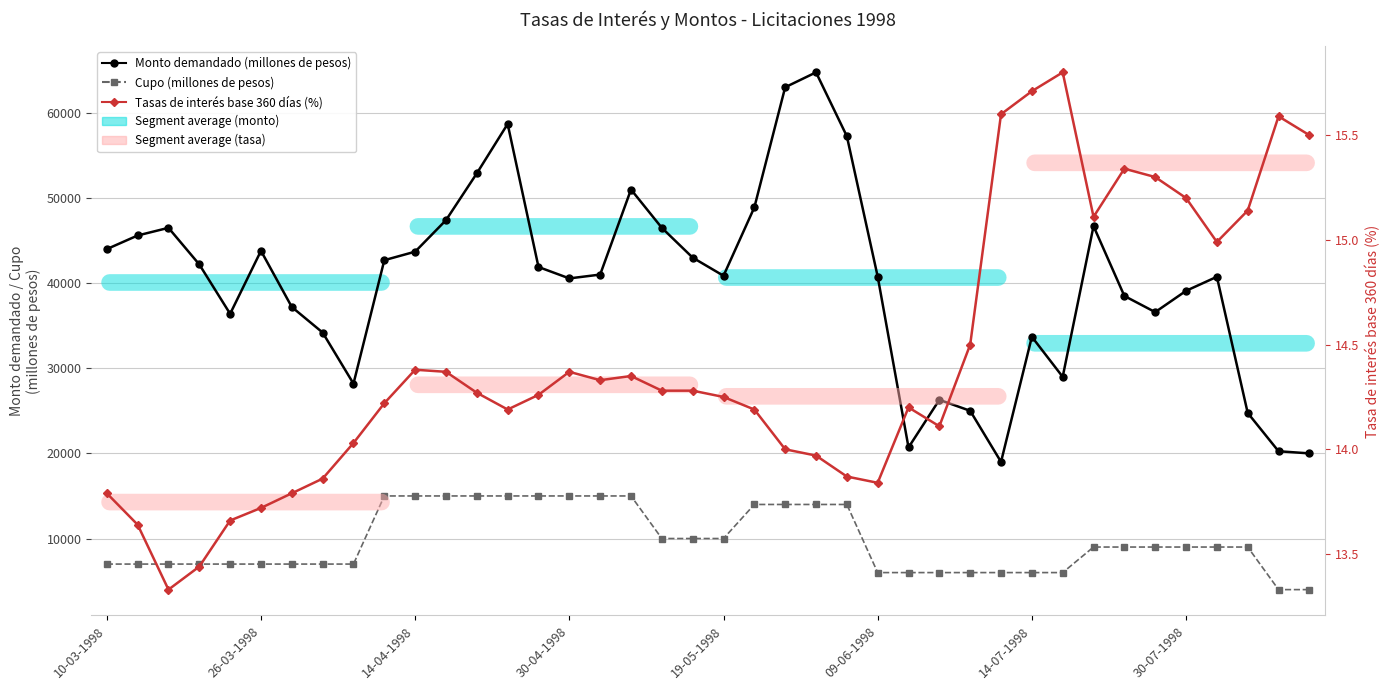

What is the total value across all series at 11?

62404.4